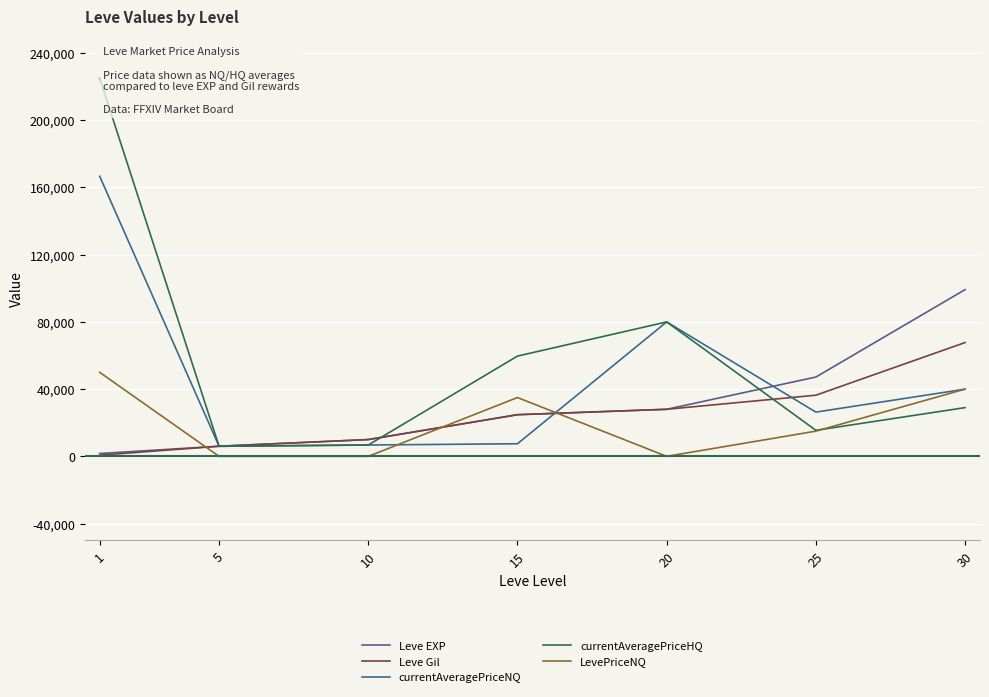

What is the value of the Leve Gil point at the 7th from the left?

67730.0